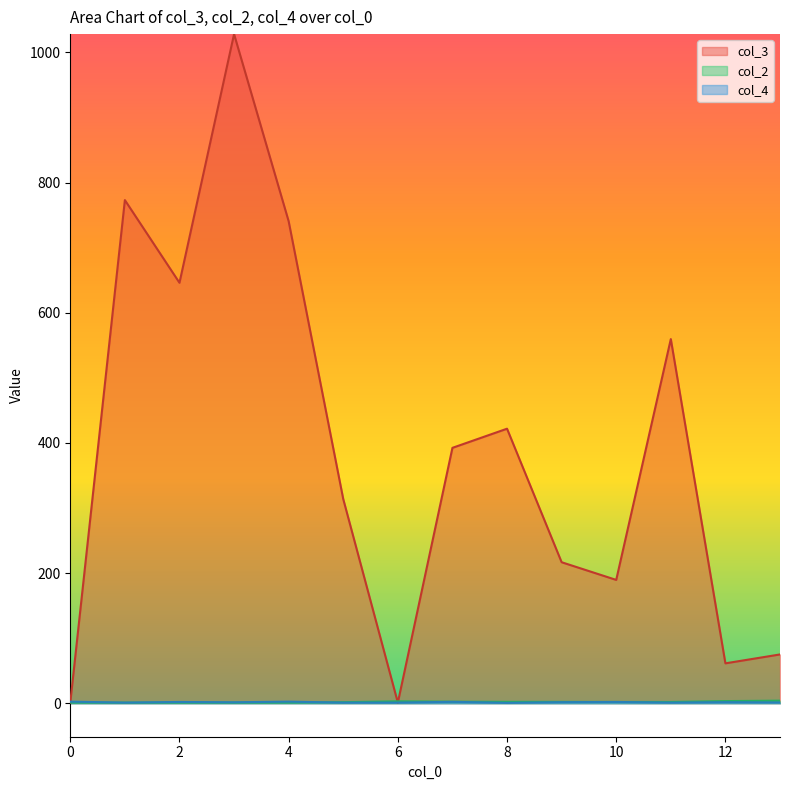

Which category has the highest value in the col_4 series?

4